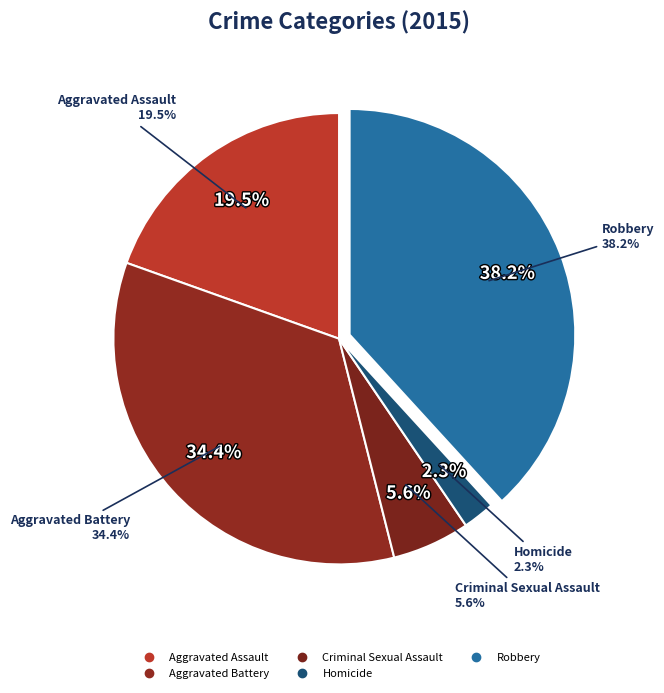

To the nearest percent, what portion does Robbery represent?

38%